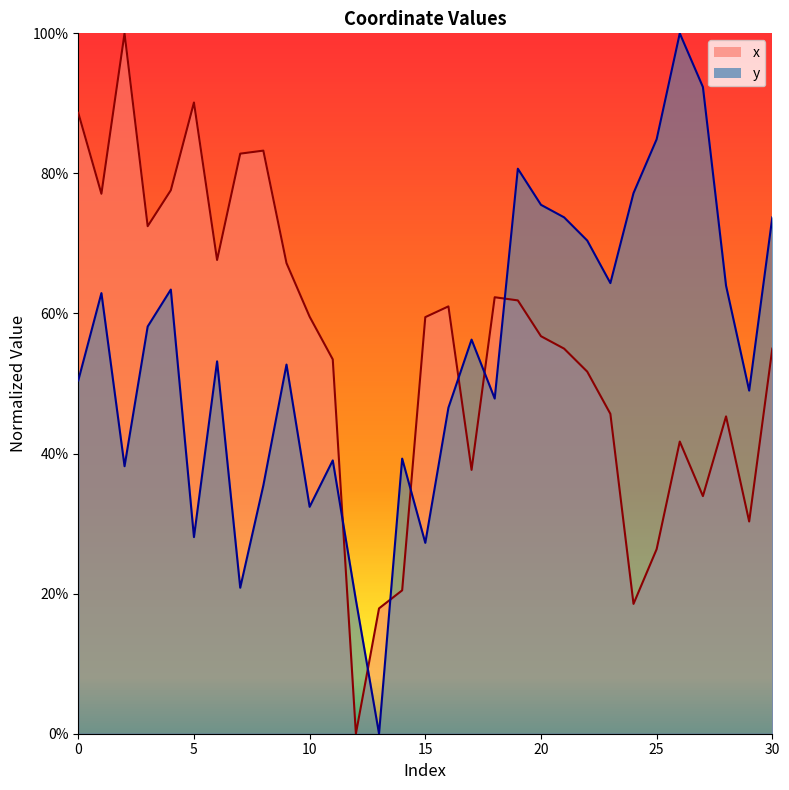

Reading left to right, list all the values displayed in this chart.

x: 0=88.6	1=77.1	2=100.0	3=72.5	4=77.6	5=90.1	6=67.6	7=82.8	8=83.3	9=67.2	10=59.5	11=53.5	12=0.0	13=17.9	14=20.5	15=59.5	16=61.0	17=37.7	18=62.3	19=61.9	20=56.8	21=55.0	22=51.7	23=45.7	24=18.5	25=26.3	26=41.7	27=33.9	28=45.3	29=30.3	30=55.0
y: 0=50.4	1=62.9	2=38.2	3=58.1	4=63.4	5=28.1	6=53.2	7=20.8	8=35.5	9=52.7	10=32.4	11=39.0	12=19.1	13=0.0	14=39.3	15=27.3	16=46.6	17=56.3	18=47.9	19=80.7	20=75.5	21=73.7	22=70.4	23=64.3	24=77.2	25=84.9	26=100.0	27=92.3	28=64.0	29=49.0	30=73.7